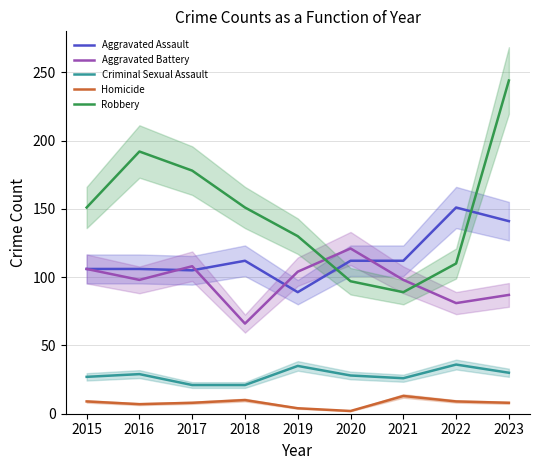

True or false: Criminal Sexual Assault and Homicide intersect in this chart.

False